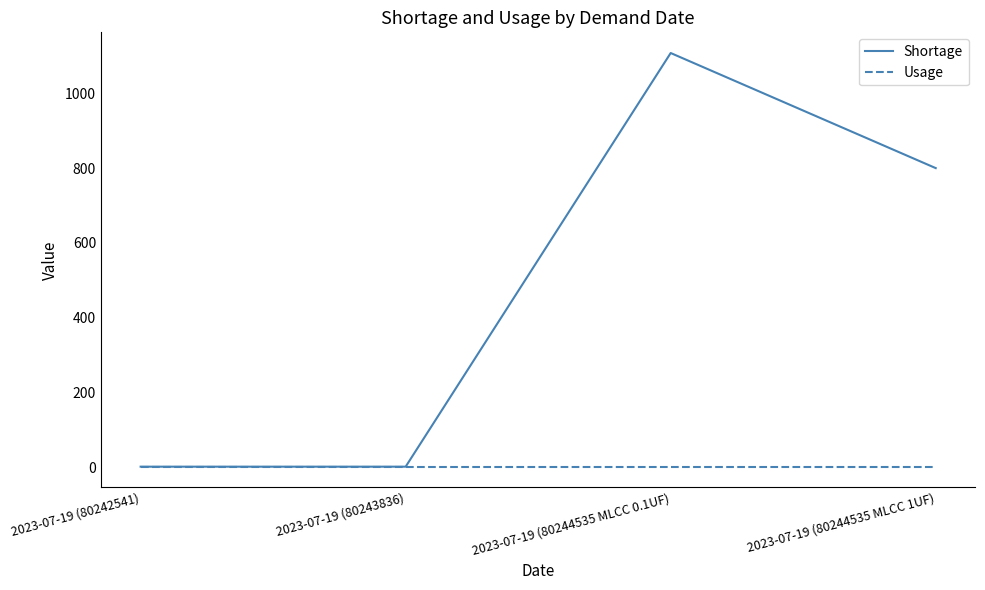

Rank the series by their average value, from highest to lowest.

Shortage, Usage